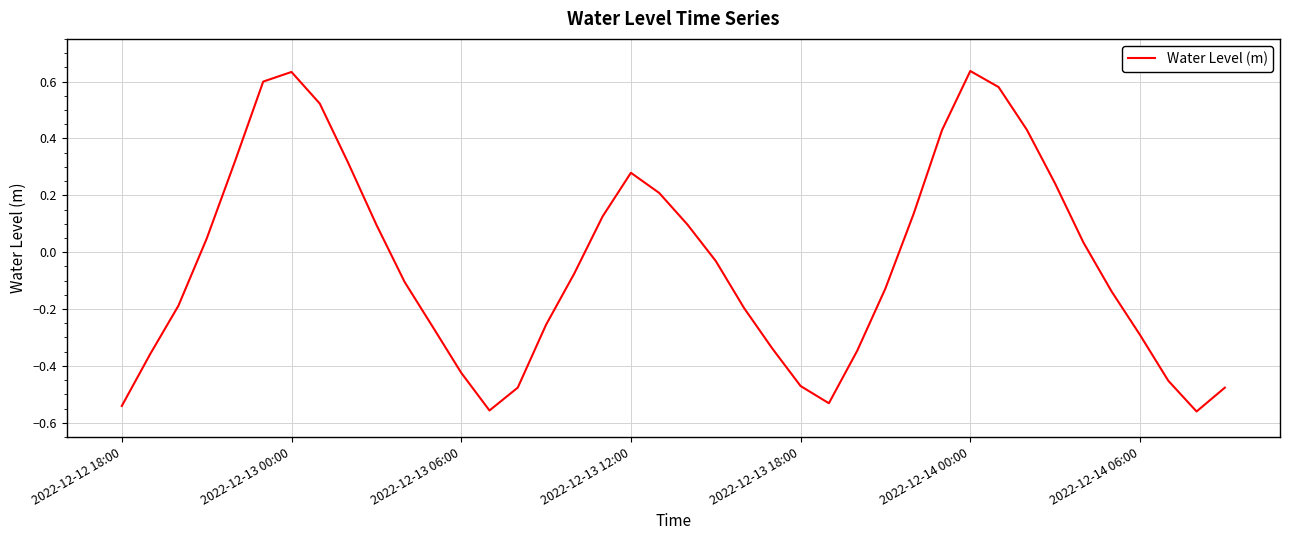

What is the difference between the maximum and minimum values?

1.2